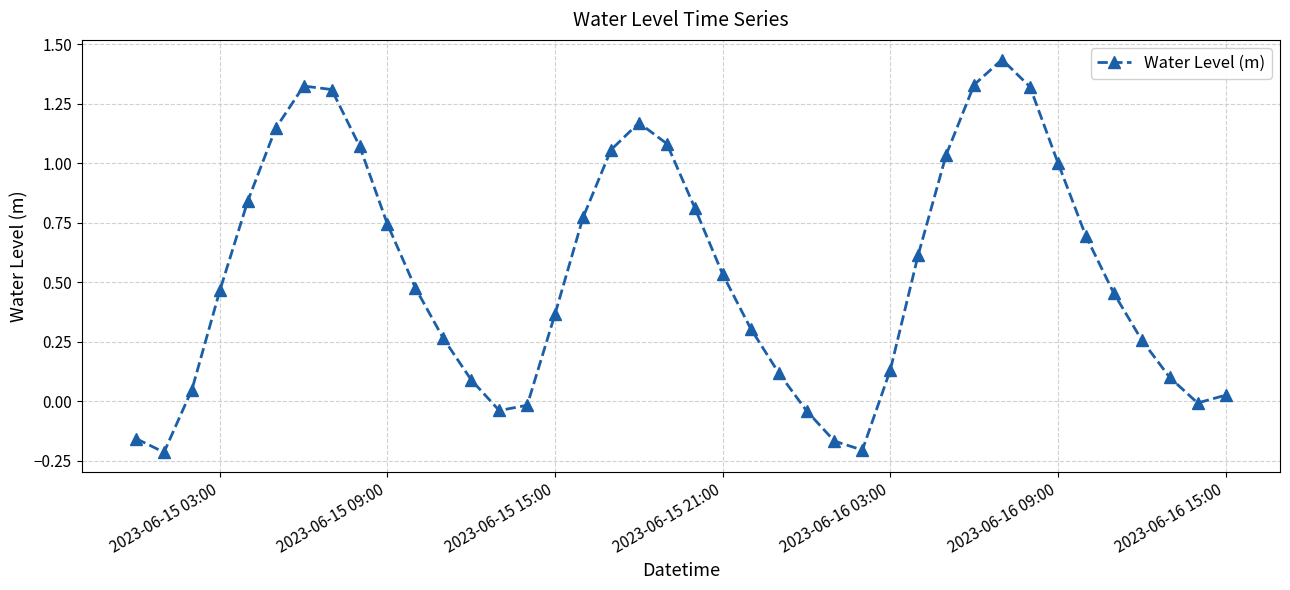

What is the sum of all values?

21.6